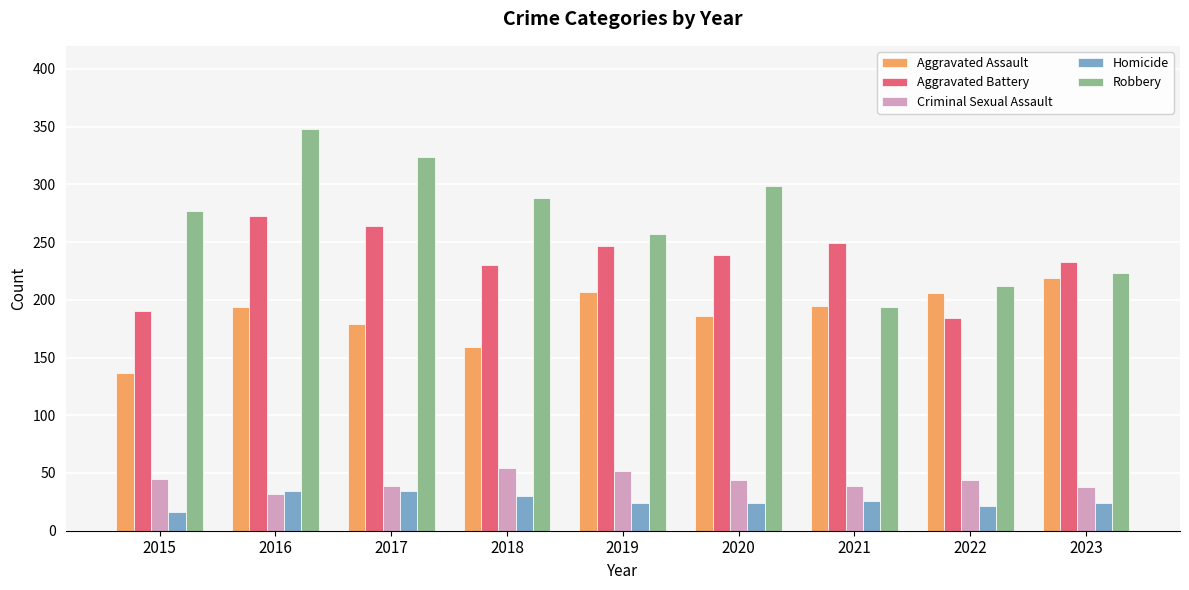

Read the Robbery value at 2017, to the nearest 5.

325